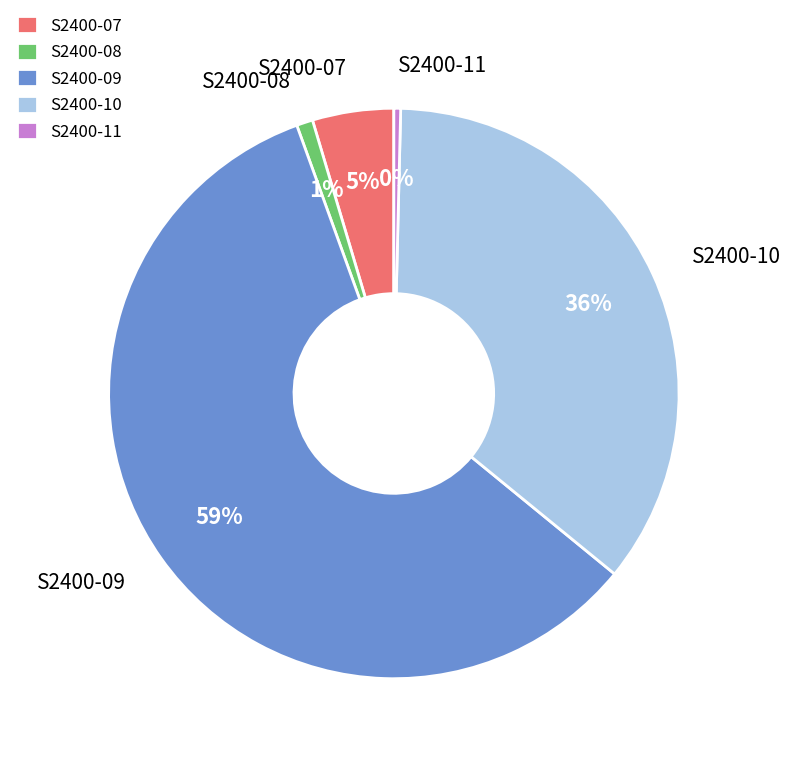

Is S2400-09 the majority of the pie?

Yes